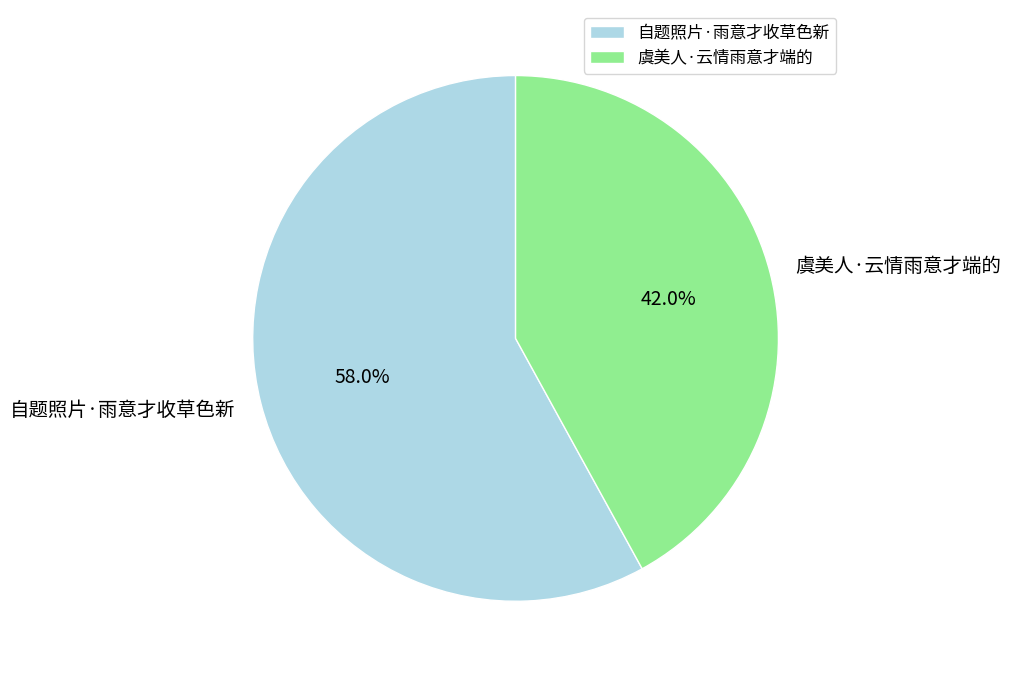

To the nearest percent, what percentage of the pie is 自题照片·雨意才收草色新?

58%